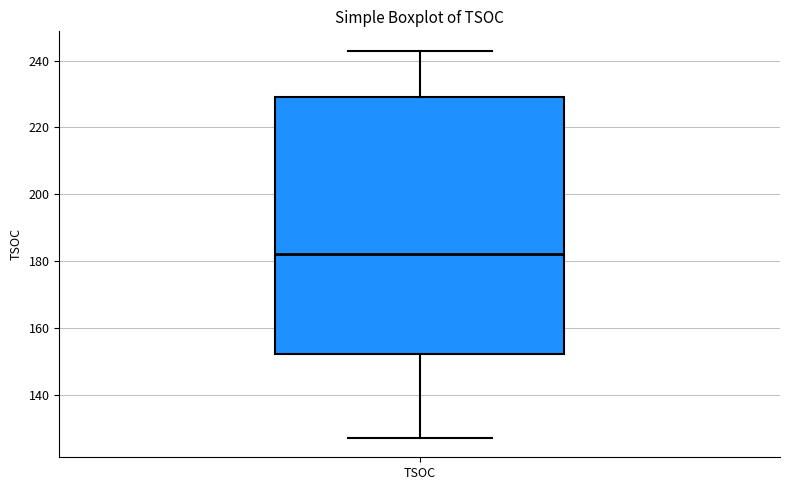

Read this box plot against the y-axis: the position of the median line, the range covered by the box, and the ends of both whiskers. The values are not printed on the chart, so give them approximately, as read against the axis.

median 182, box 152 to 230, whiskers 128 to 244